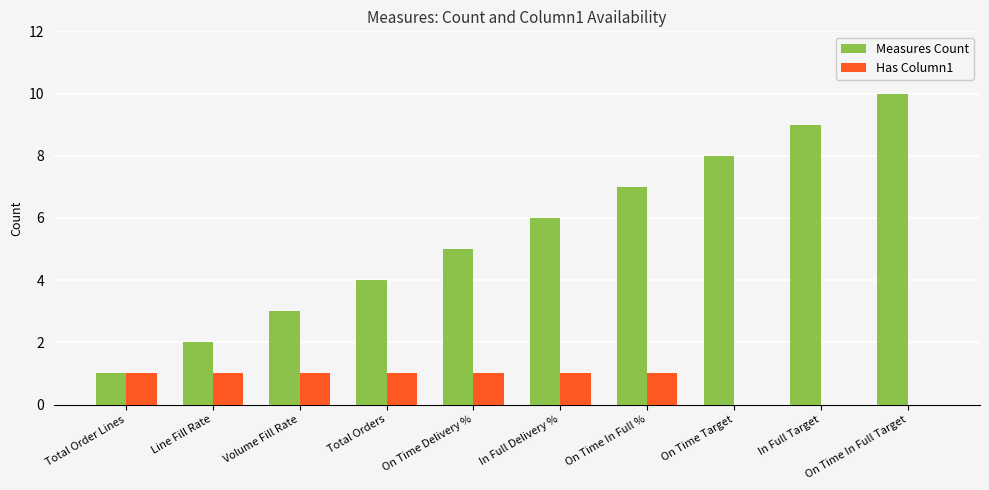

What are all the series names shown in the legend?

Measures Count, Has Column1